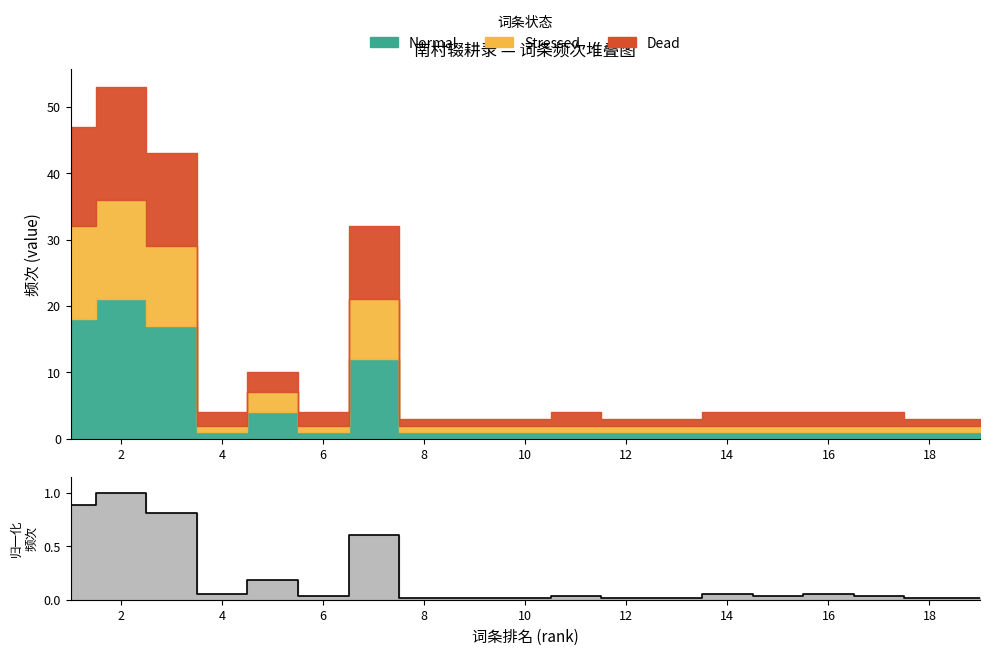

What is the greatest value displayed?

1.0